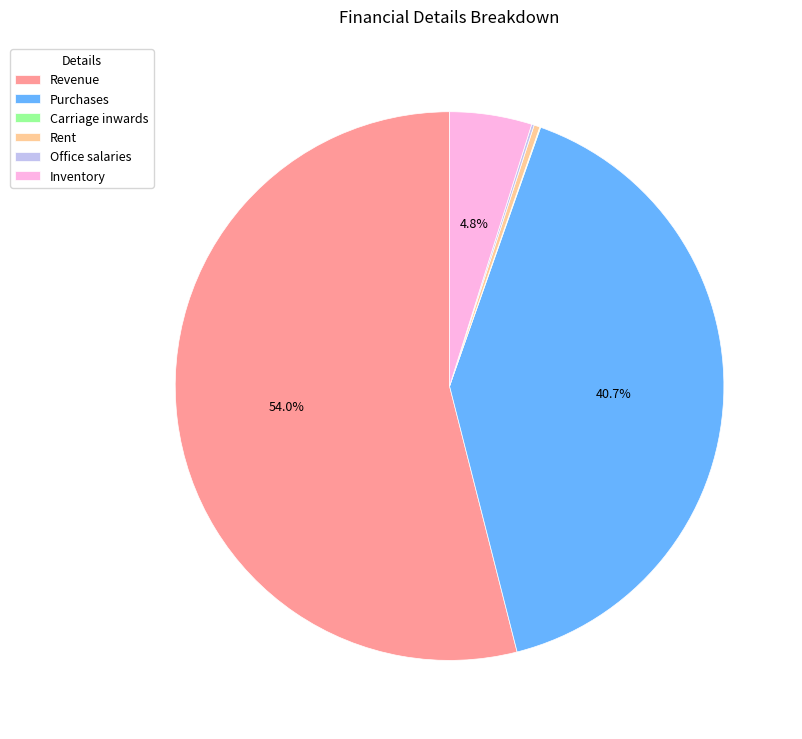

Which slice is the largest?

Revenue